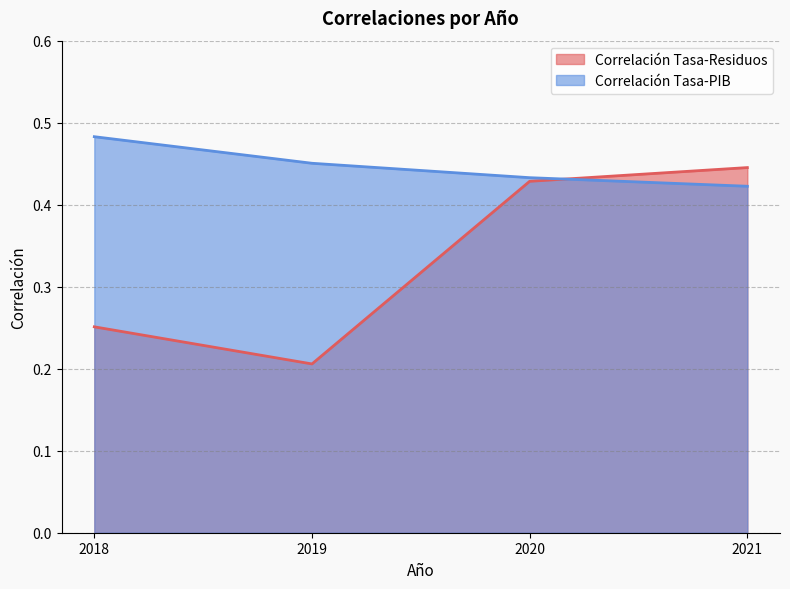

Reading left to right, extract all data points from this chart.

Correlación Tasa-Residuos: 0.3	0.2	0.4	0.4
Correlación Tasa-PIB: 0.5	0.5	0.4	0.4